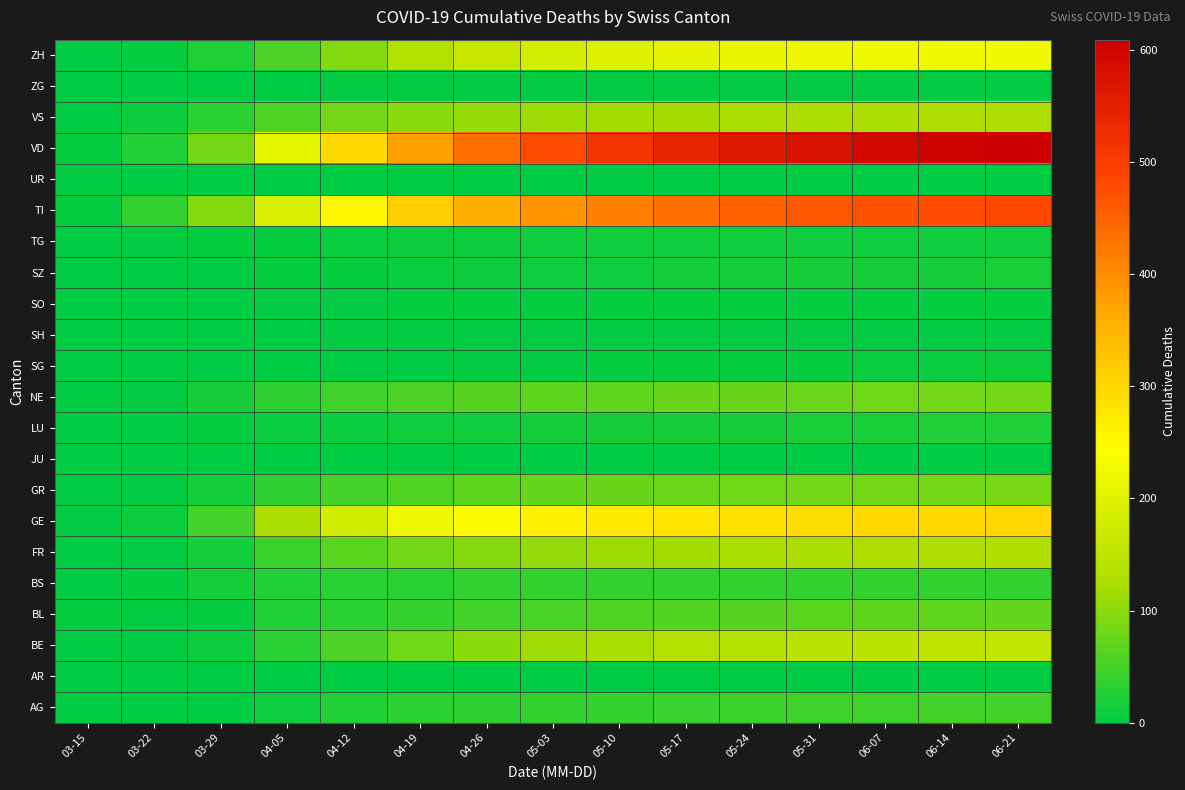

At which category does the chart reach its peak across all series?

06-21